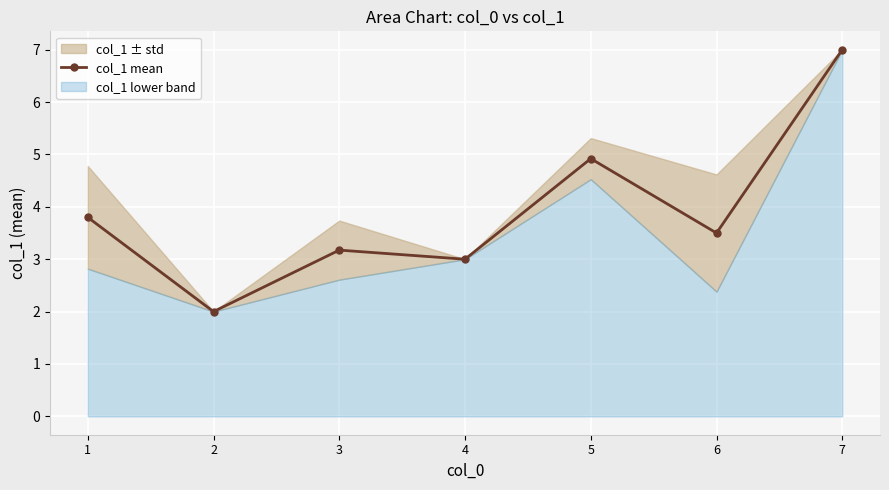

What is the change in value from 5 to 6?

-1.4